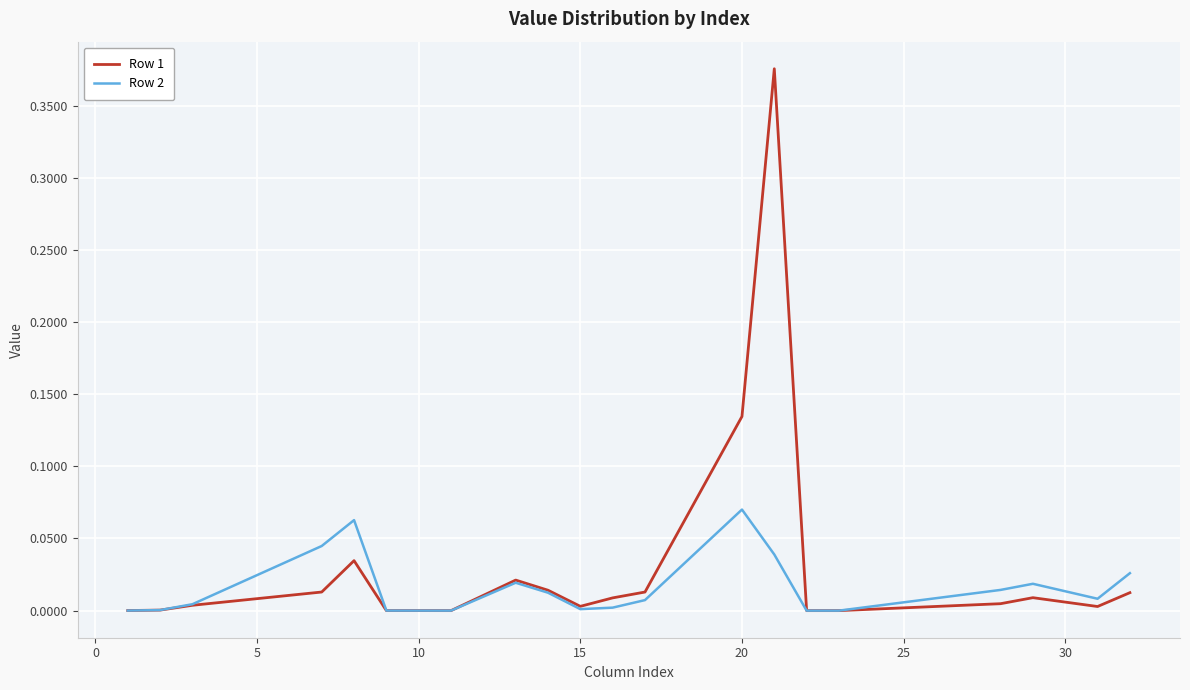

In Row 2, how many points are lower than both neighbors (excluding endpoints)?

4